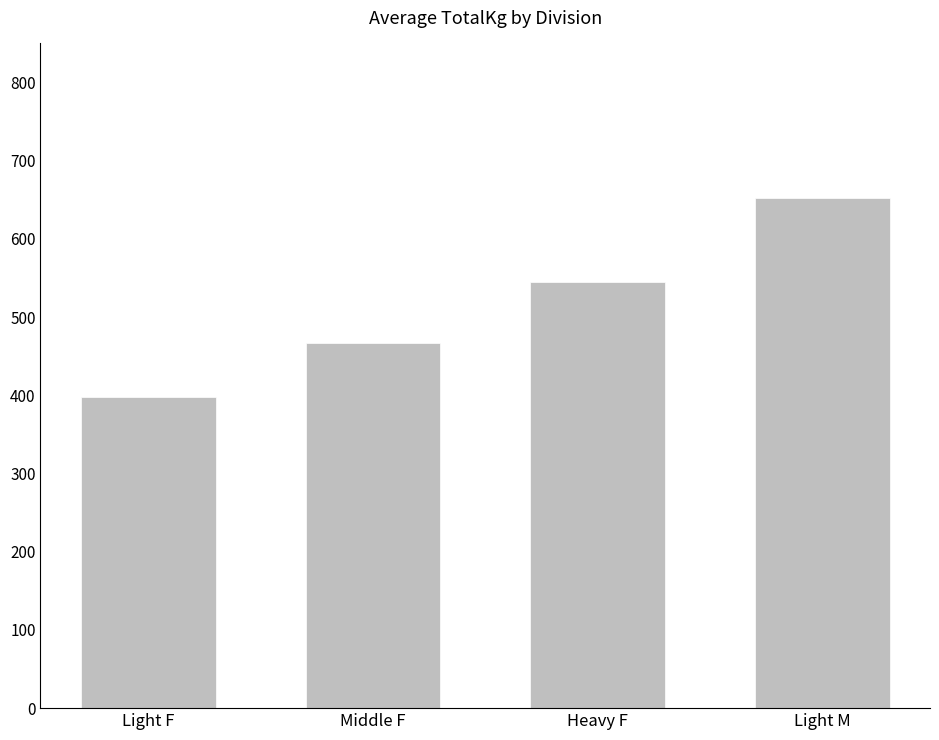

What is the difference between the values at Heavy F and Light F?

147.8